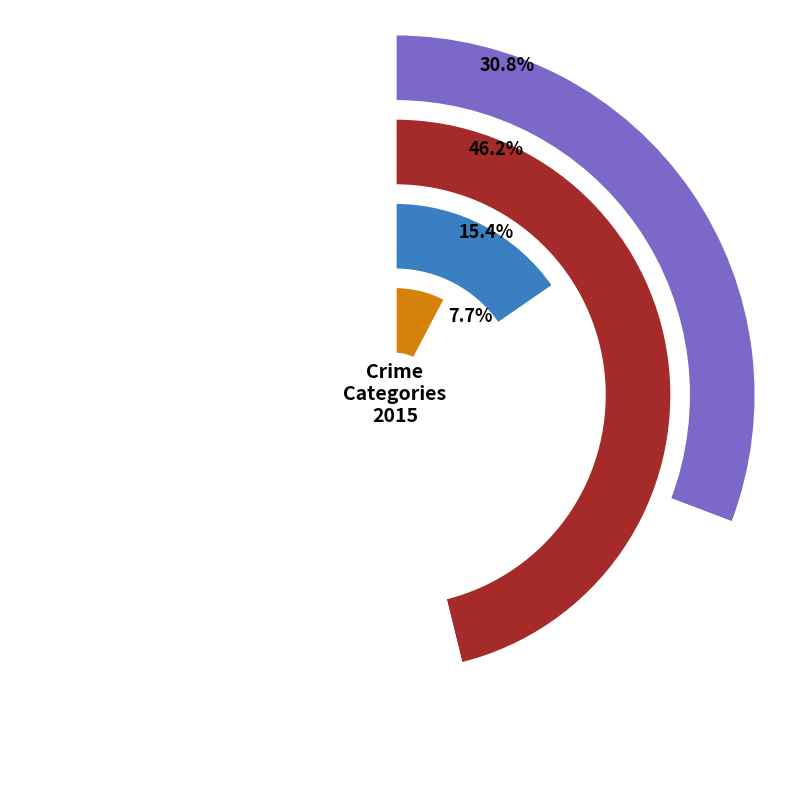

The Aggravated Battery slice represents 39% of the pie. True or false?

False